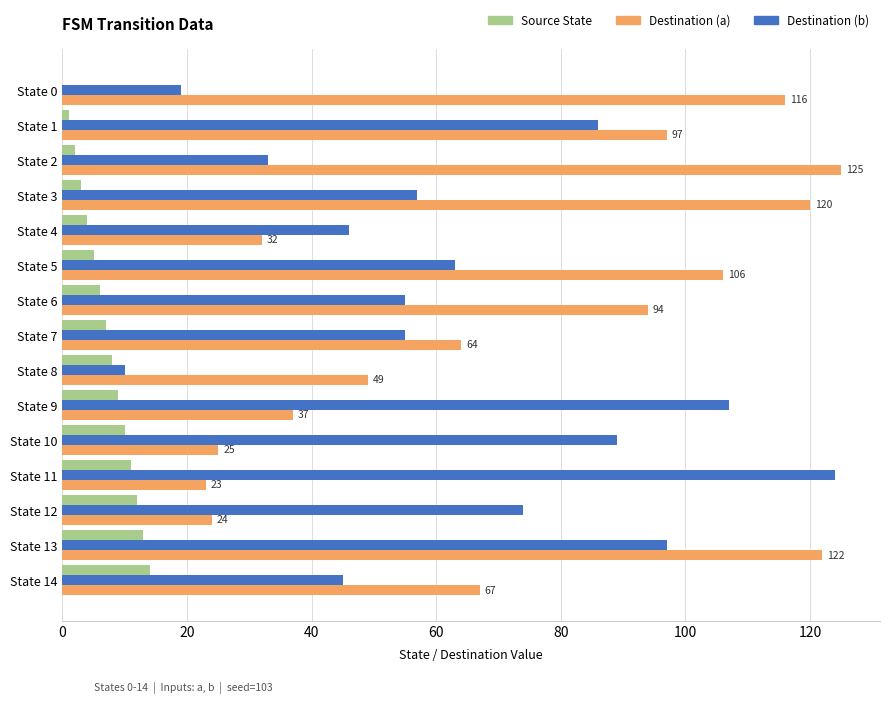

At which category is the sum across all series the highest?

State 13